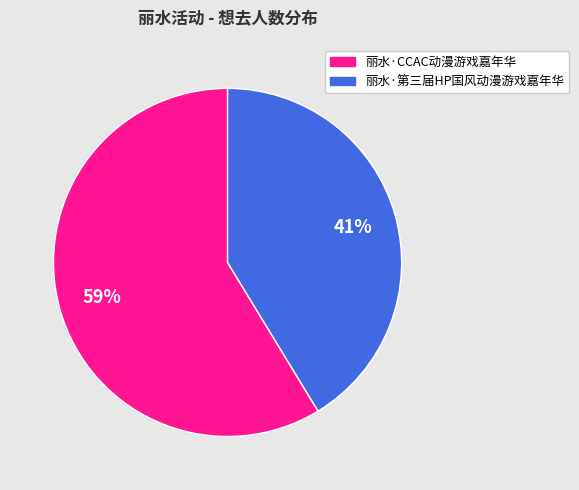

To the nearest percent, what percentage of the pie is 丽水·CCAC动漫游戏嘉年华?

59%